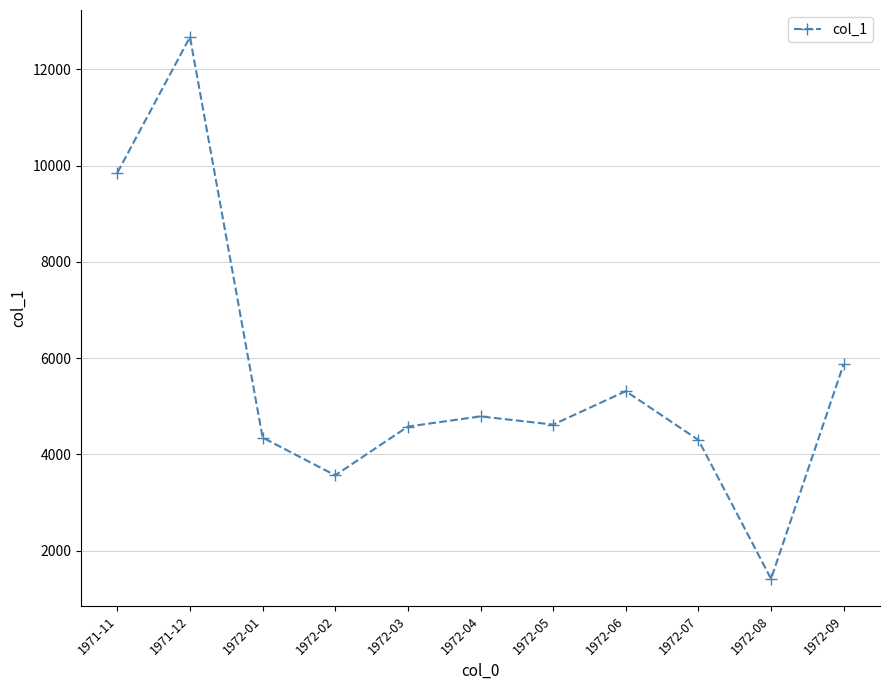

Approximately how many times larger is the value at 1972-07 compared to 1972-09?

0.7